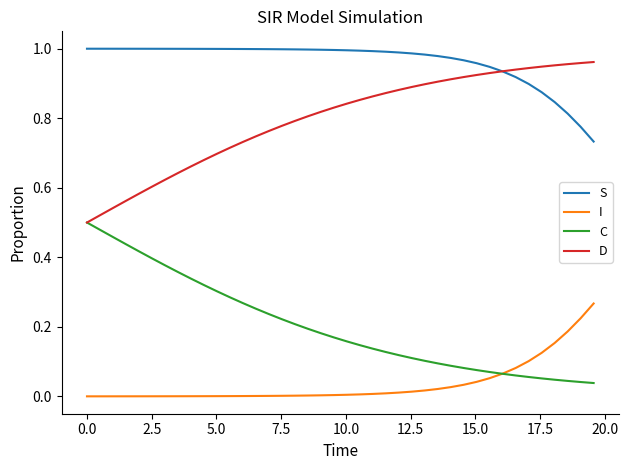

True or false: D and I cross at least once.

False